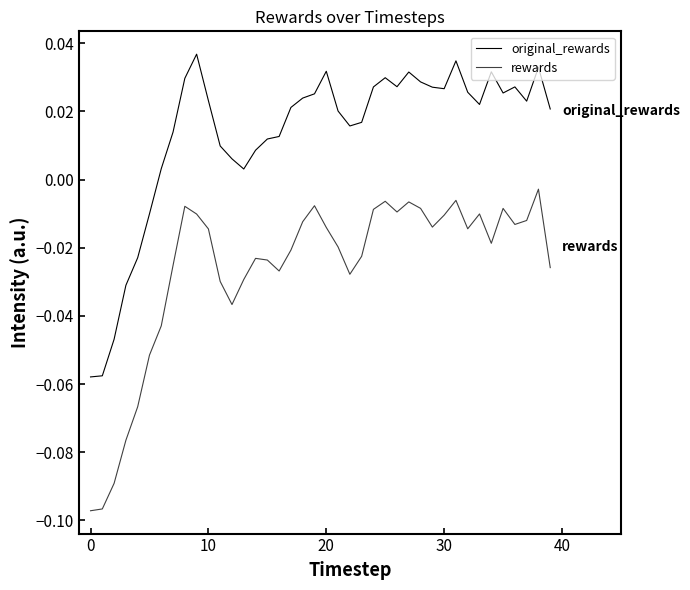

At which label is rewards closest to 0?

38